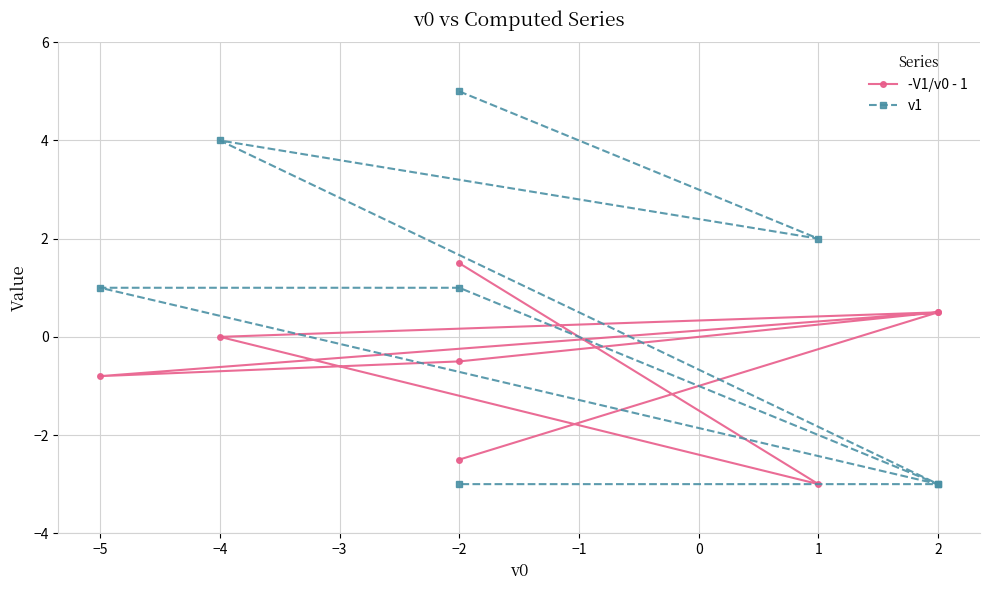

How many interior local valleys does the v1 series have?

2